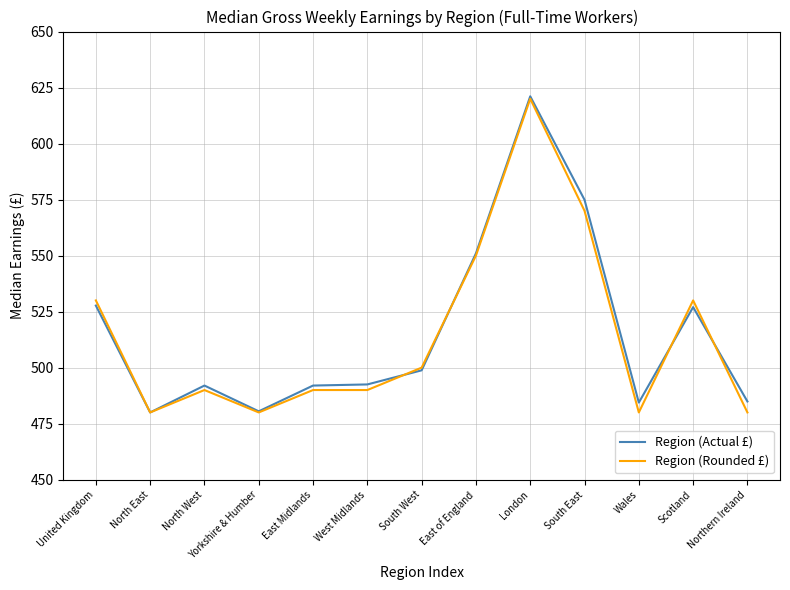

Is the value of Region (Actual £) at London greater than the value of Region (Rounded £) at North East?

Yes